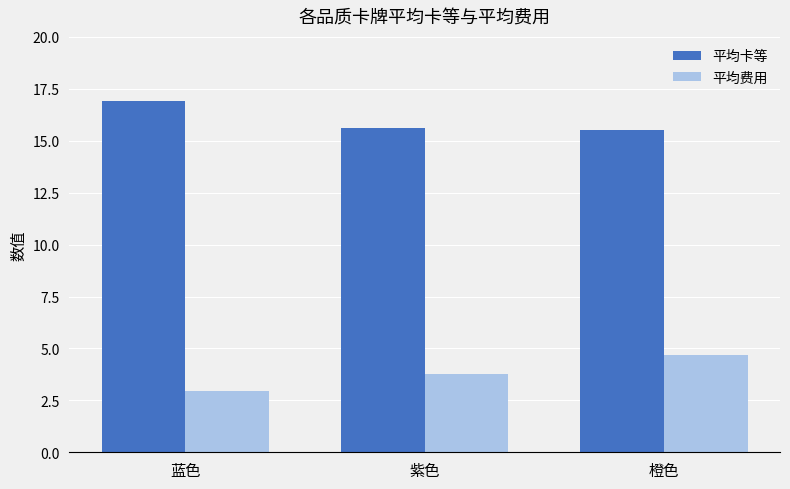

The value of 平均卡等 at 蓝色 is 16.9. True or false?

True